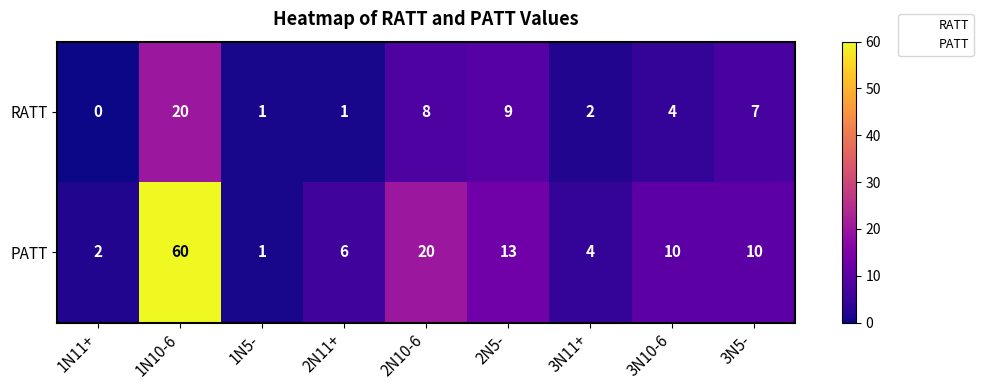

Count the number of data series in this chart.

2